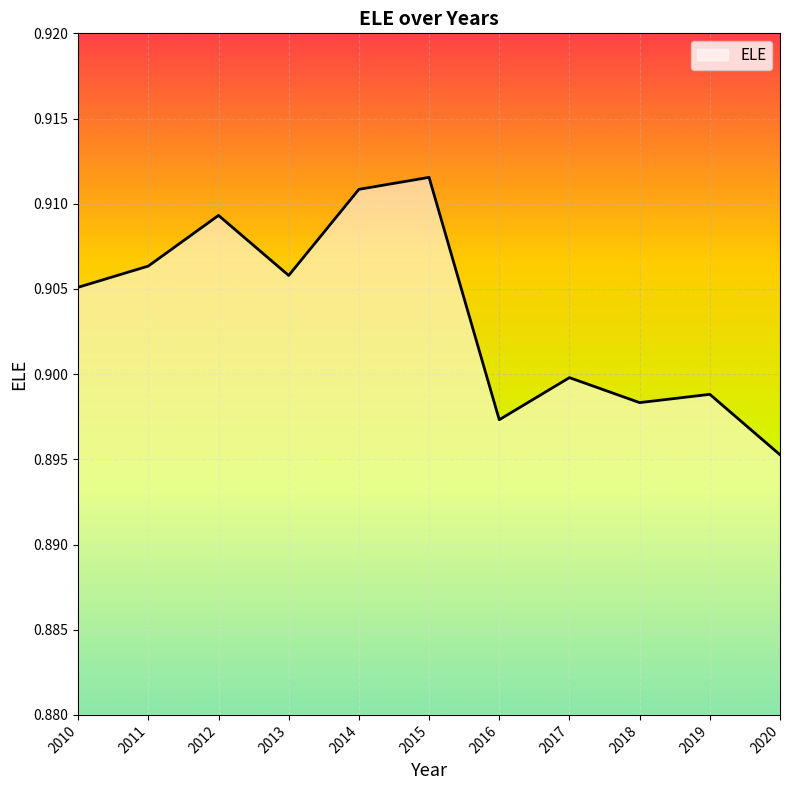

Is it true that the value at 2015 is 0.9?

True